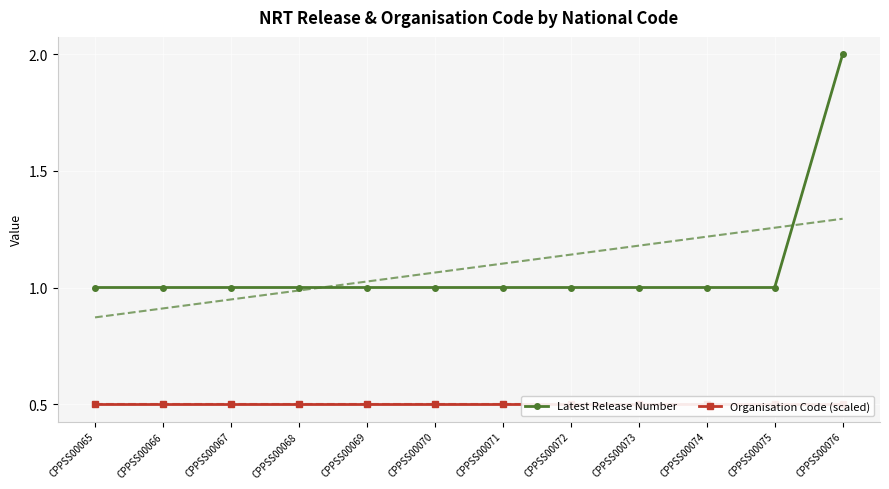

What is the total value across all series at CPPSS00071?

1.5